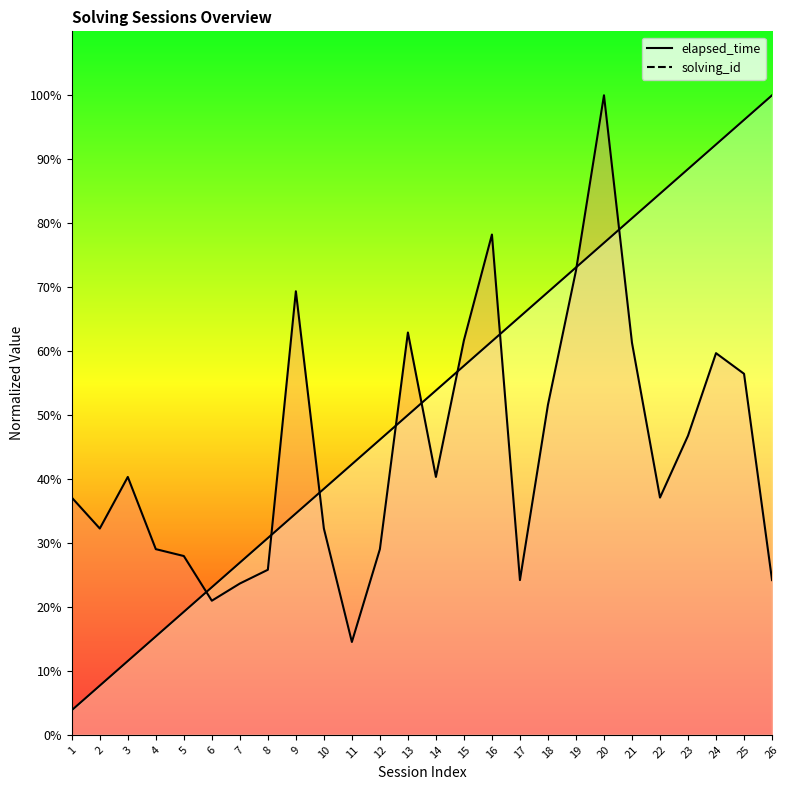

What are all the series names shown in the legend?

solving_id, elapsed_time